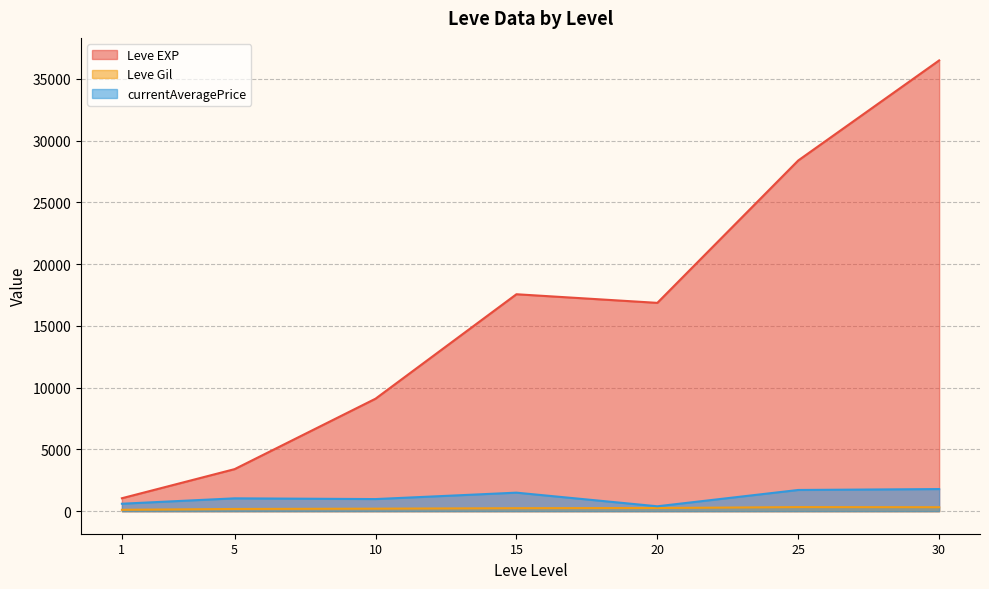

The value of Leve EXP at 20 is 28410.0. True or false?

False